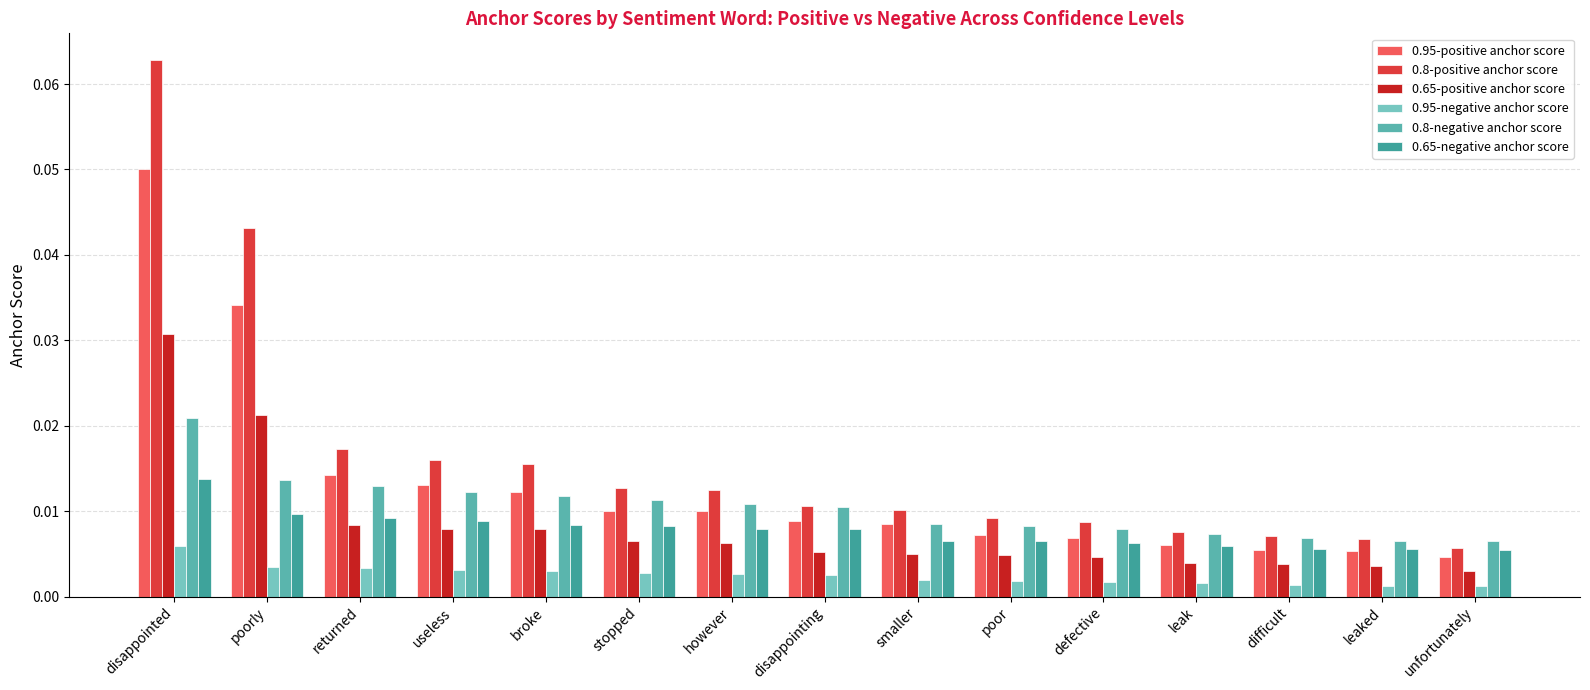

How many groups of bars are there?

15